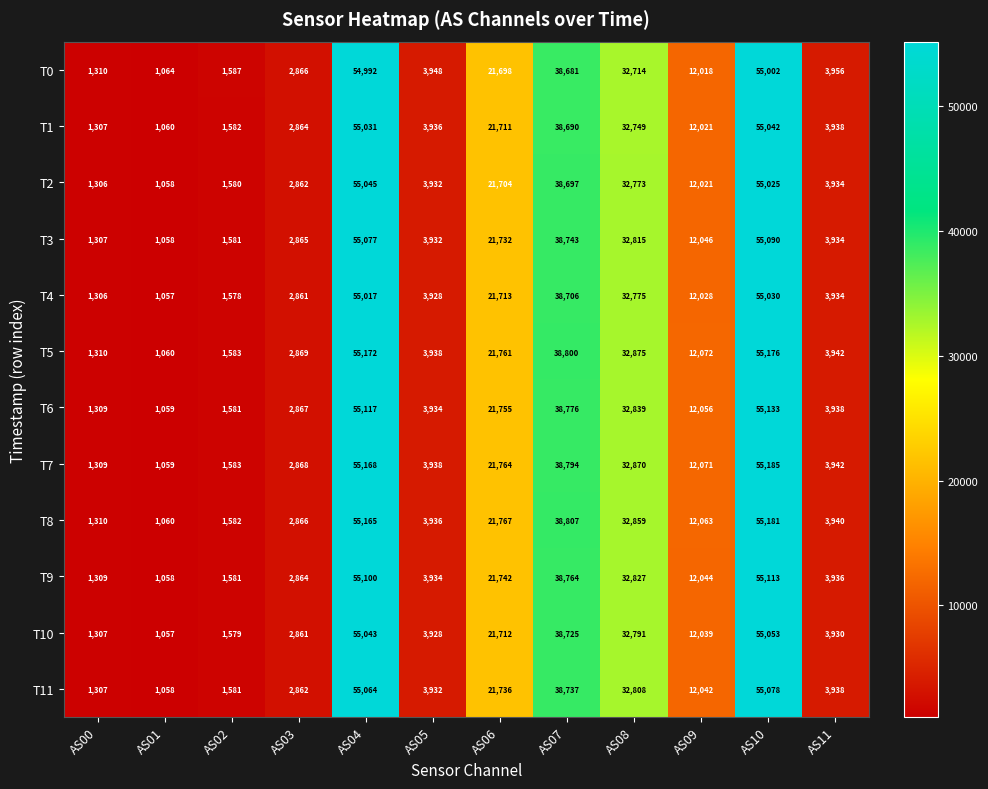

List the series in order of their peak value, lowest first.

T0, T4, T1, T2, T10, T11, T3, T9, T6, T5, T8, T7